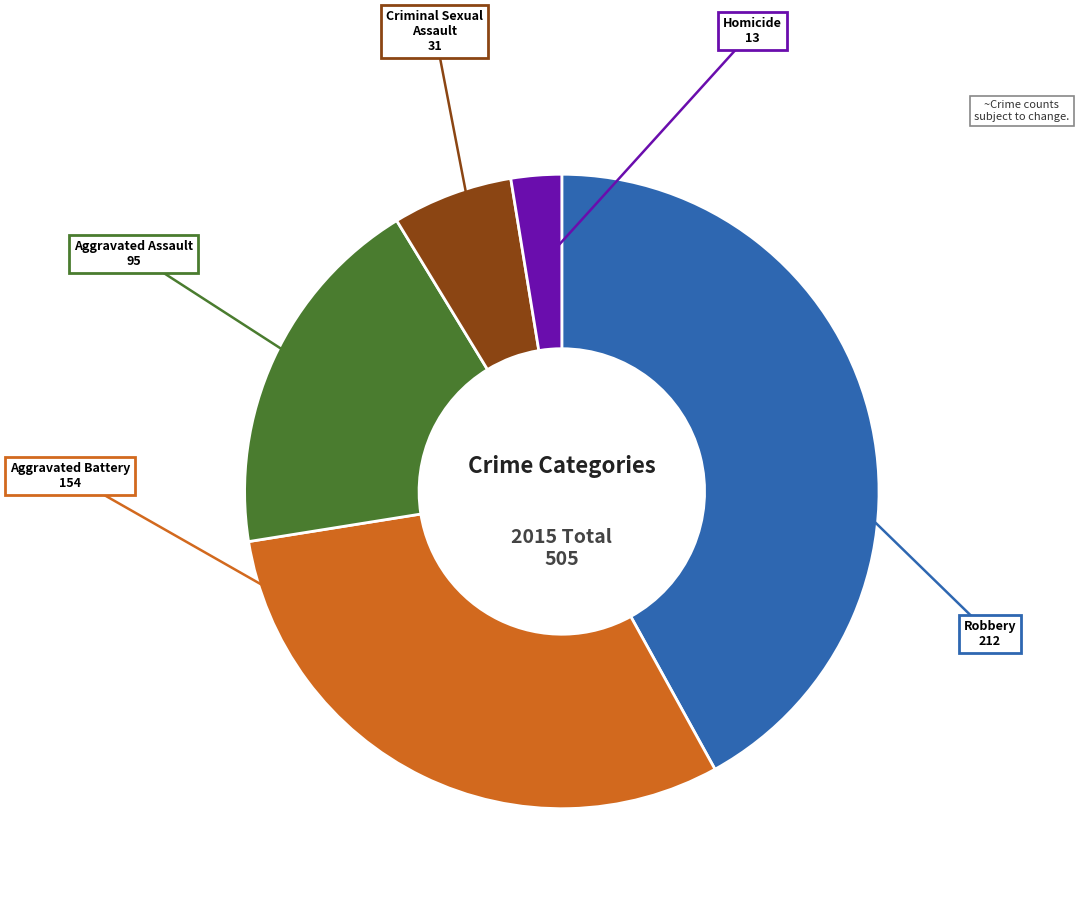

How many slices are in this pie chart?

5